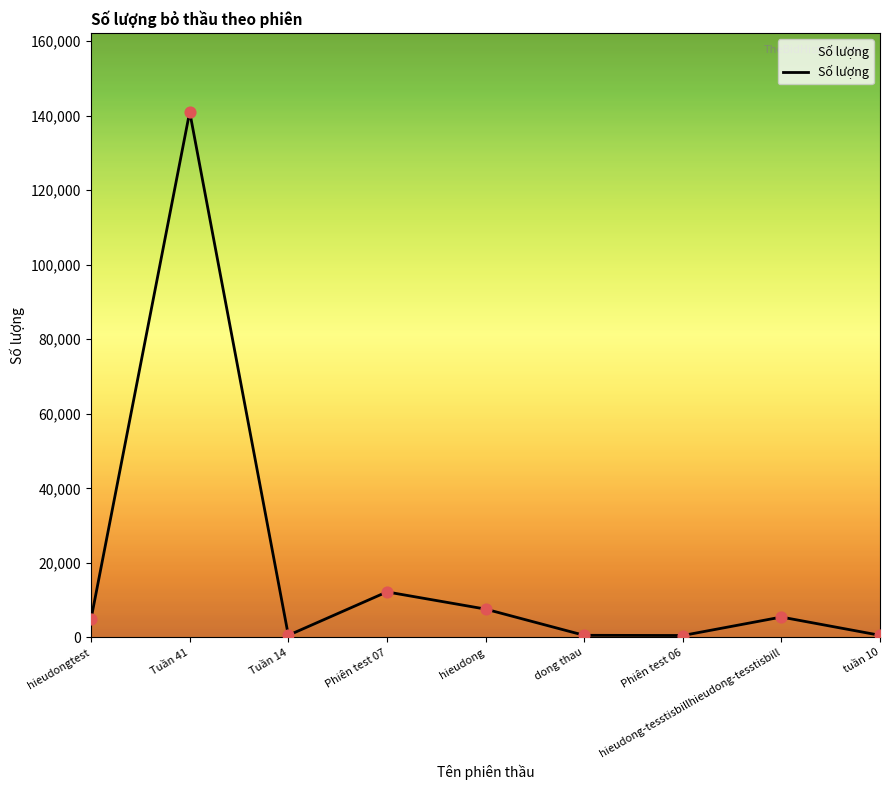

Between Phiên test 07 and hieudongtest, which is larger?

Phiên test 07